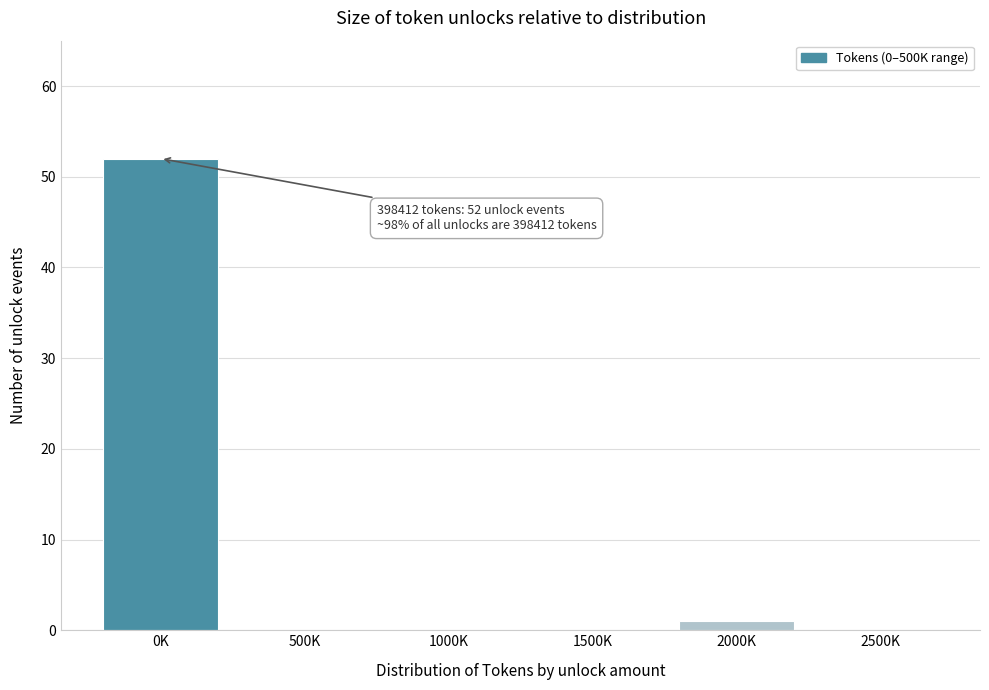

Reading left to right, list all the values displayed in this chart.

0K=52	500K=0	1000K=0	1500K=0	2000K=1	2500K=0